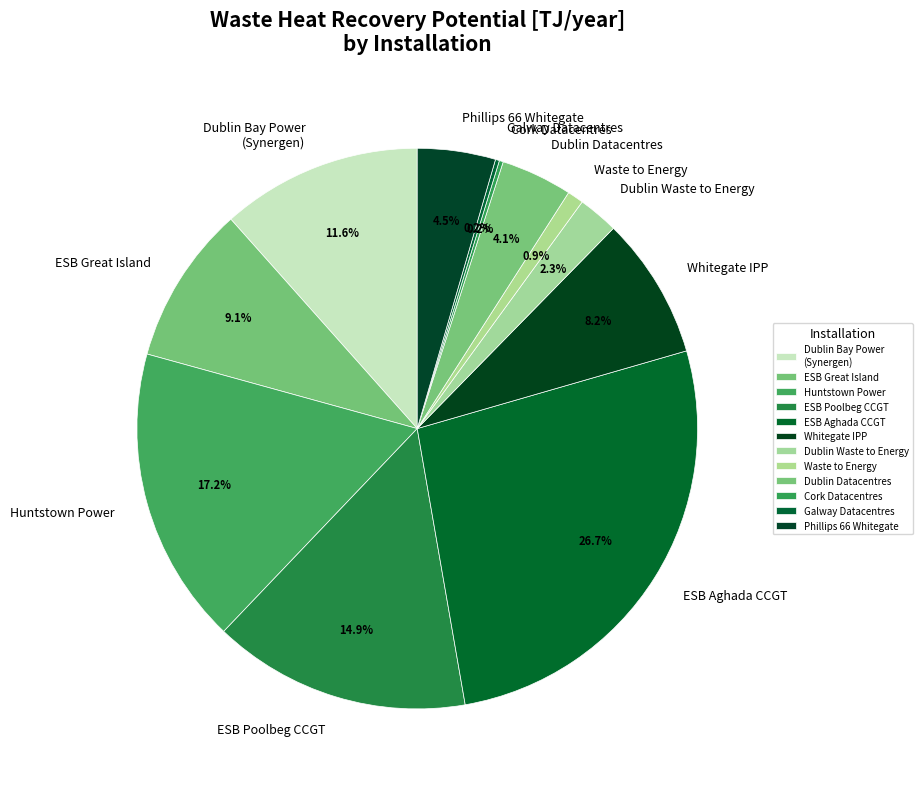

Is there a majority slice in this chart?

No